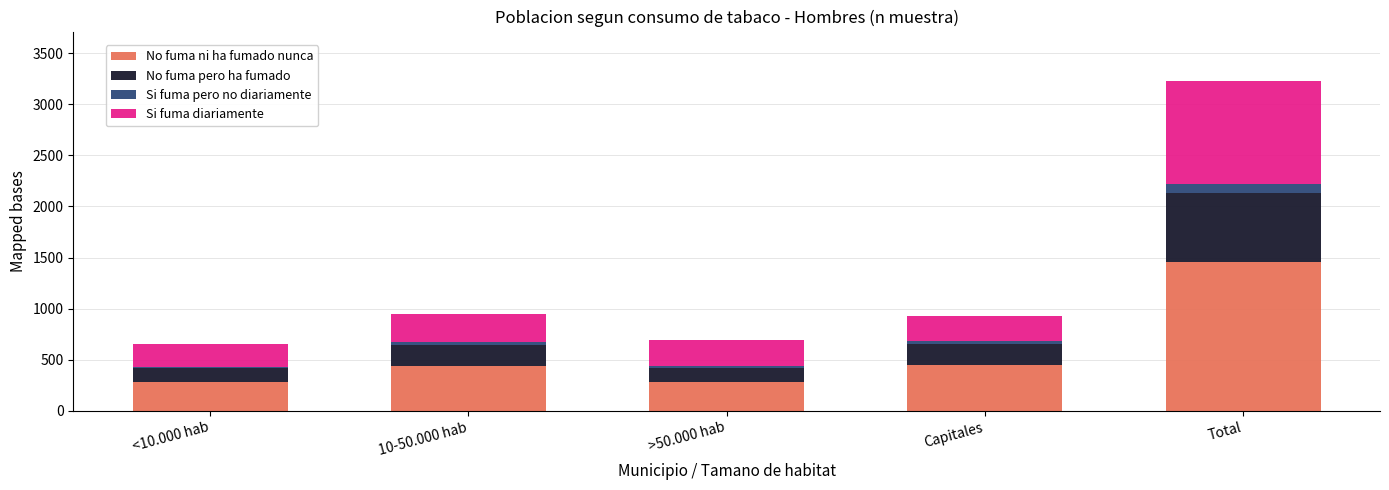

At which category is the sum across all series the highest?

Total